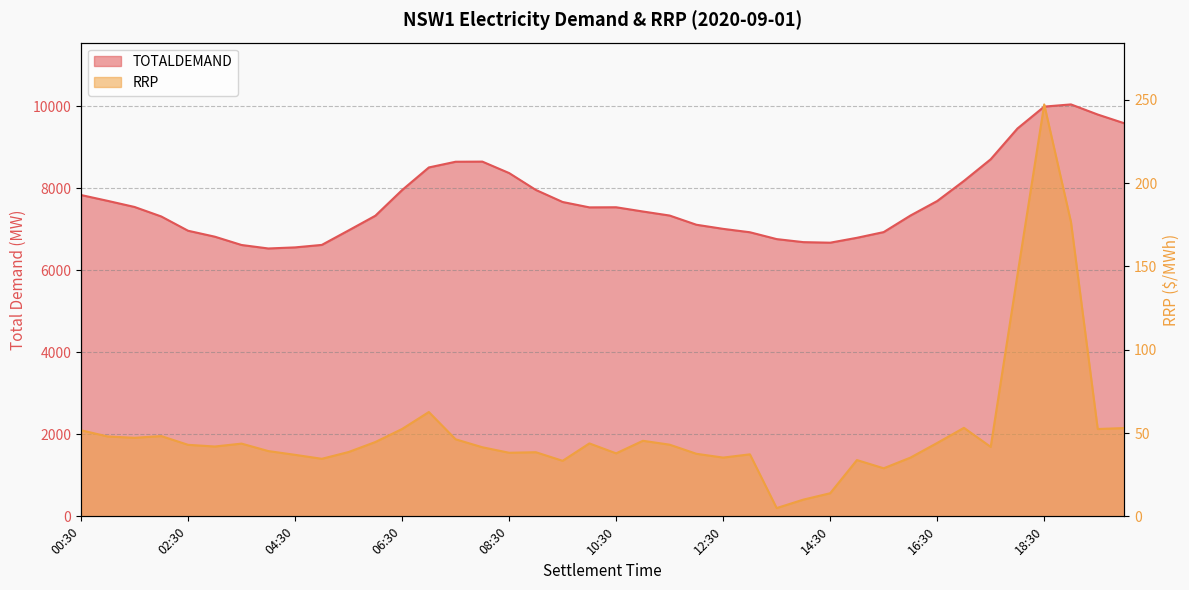

What position from the left is 10:00?

20